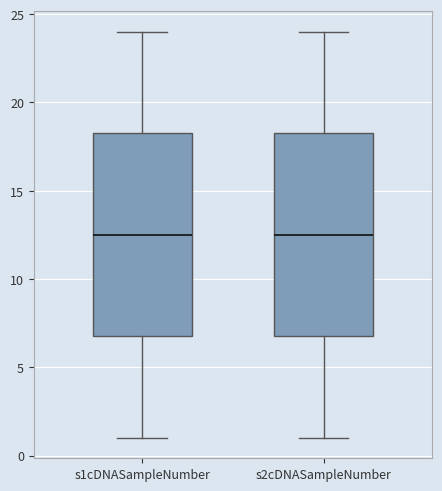

Reading left to right, transcribe this box plot: for each box, give where its median line is, the range the box spans, and where its two whiskers end, as read against the y-axis. The values are not printed on the chart, so give them approximately, as read against the axis.

s1cDNASampleNumber: median 12.5, box 7.0 to 18.5, whiskers 1.0 to 24.0
s2cDNASampleNumber: median 12.5, box 7.0 to 18.5, whiskers 1.0 to 24.0